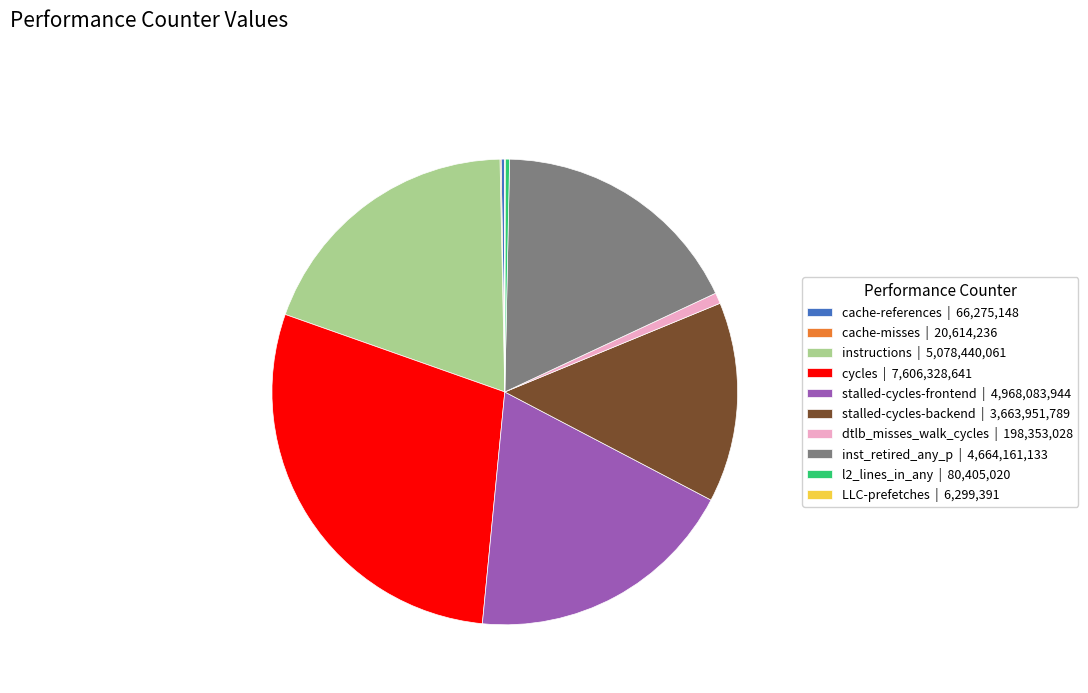

Does stalled-cycles-backend | 3,663,951,789 account for over 50% of the chart?

No